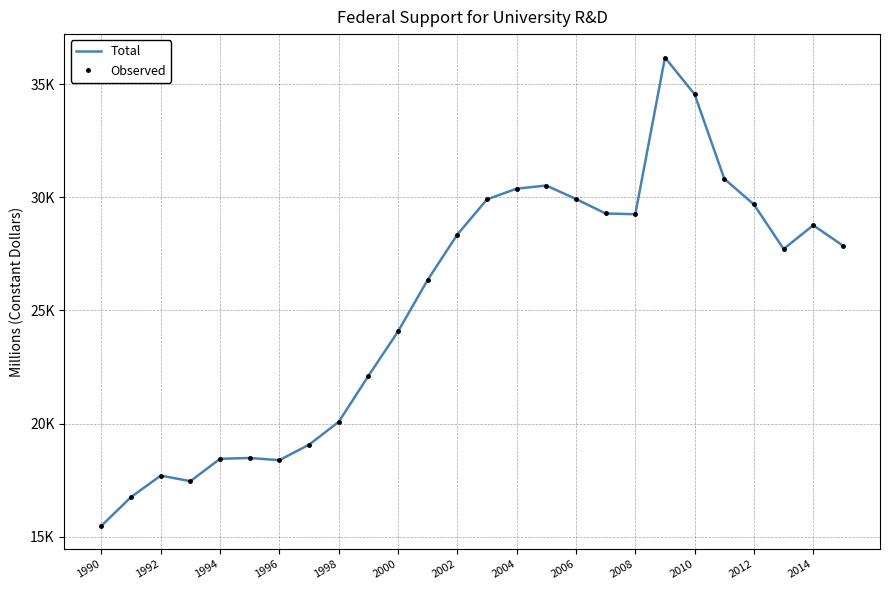

Reading left to right, extract all data points from this chart.

Total: 15479.4	16749.9	17697.7	17450.4	18440.7	18476.4	18379.7	19064.8	20072.7	22102.1	24070.0	26352.2	28355.3	29911.4	30386.1	30522.6	29928.3	29287.0	29255.4	36183.5	34556.9	30821.8	29685.5	27717.3	28767.6	27865.5
Observed: 15479.4	16749.9	17697.7	17450.4	18440.7	18476.4	18379.7	19064.8	20072.7	22102.1	24070.0	26352.2	28355.3	29911.4	30386.1	30522.6	29928.3	29287.0	29255.4	36183.5	34556.9	30821.8	29685.5	27717.3	28767.6	27865.5